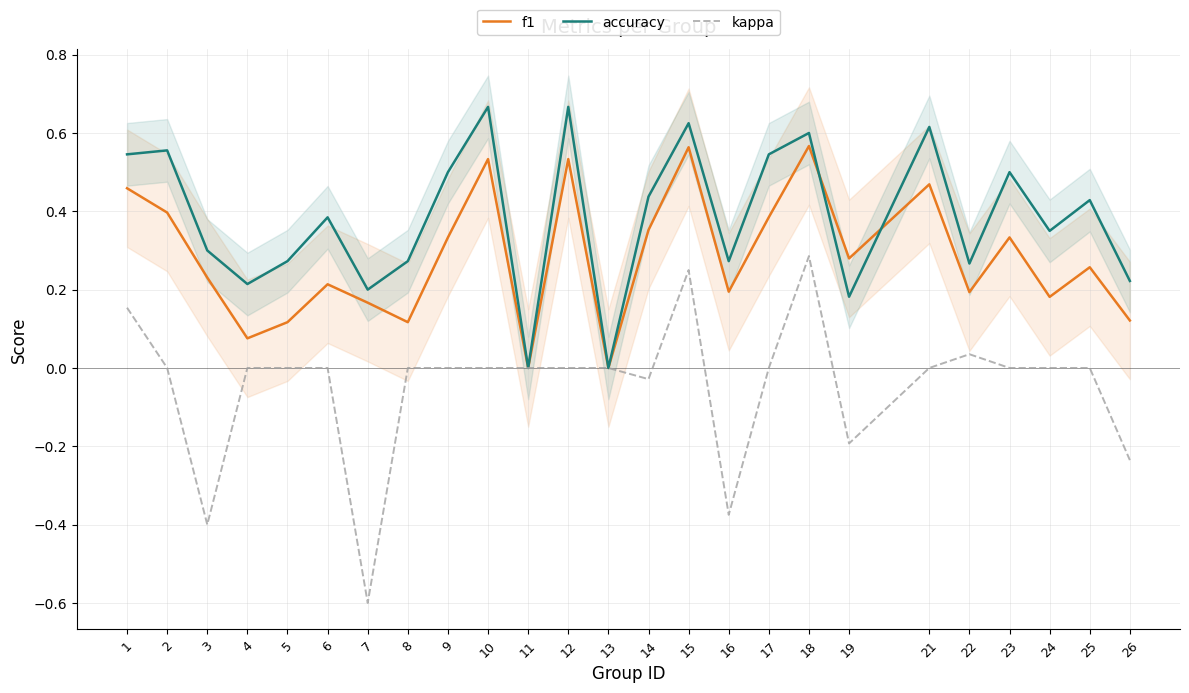

What is the value of the f1 point at the 5th from the left?

0.1